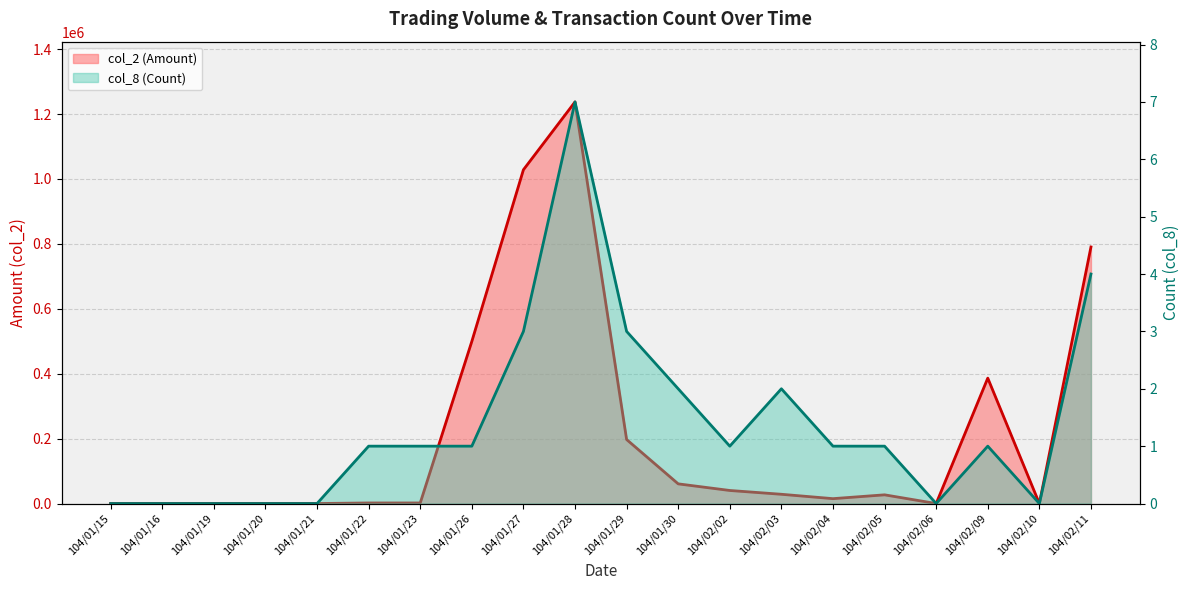

Which series has the largest total across all categories?

col_2 (Amount)